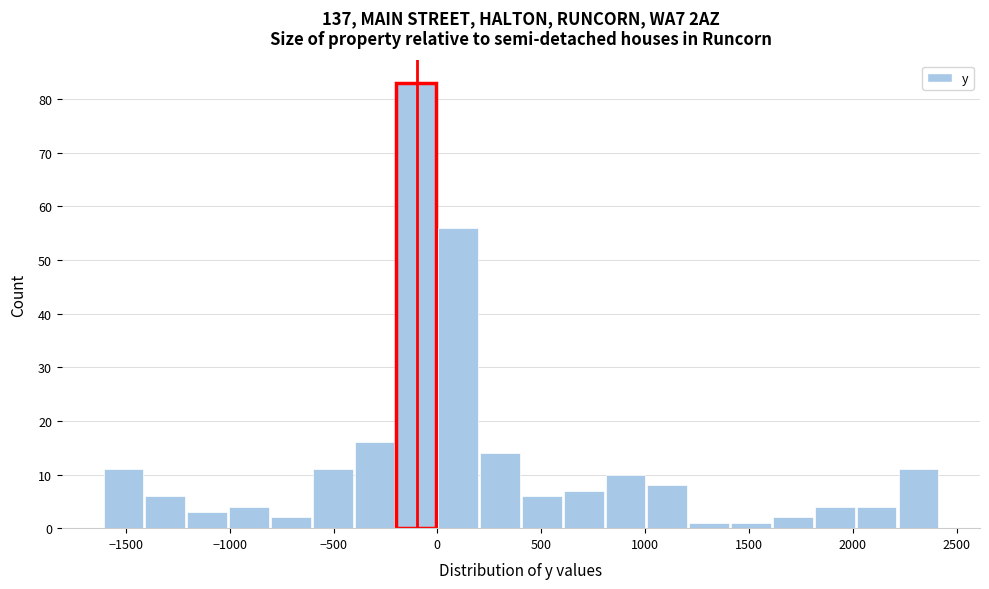

Over which range of the x-axis is the bar tallest?

-200 to 0